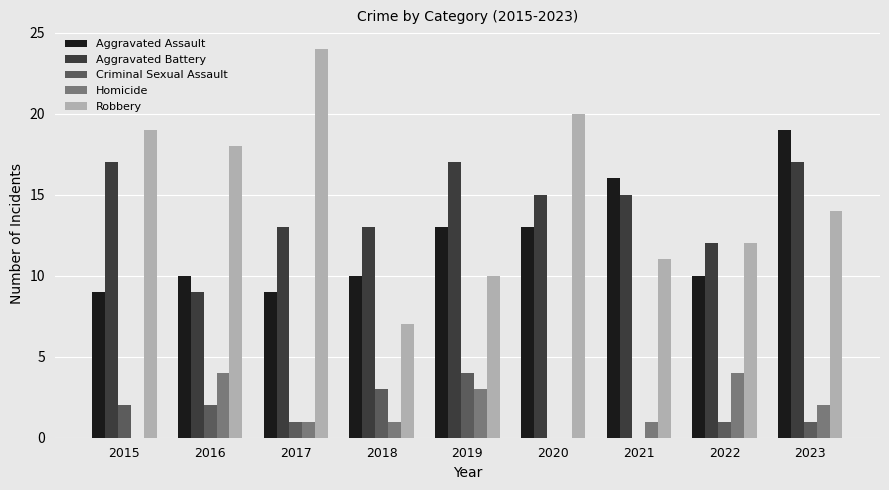

What is the sum of the Homicide values at 2017 and 2015?

1